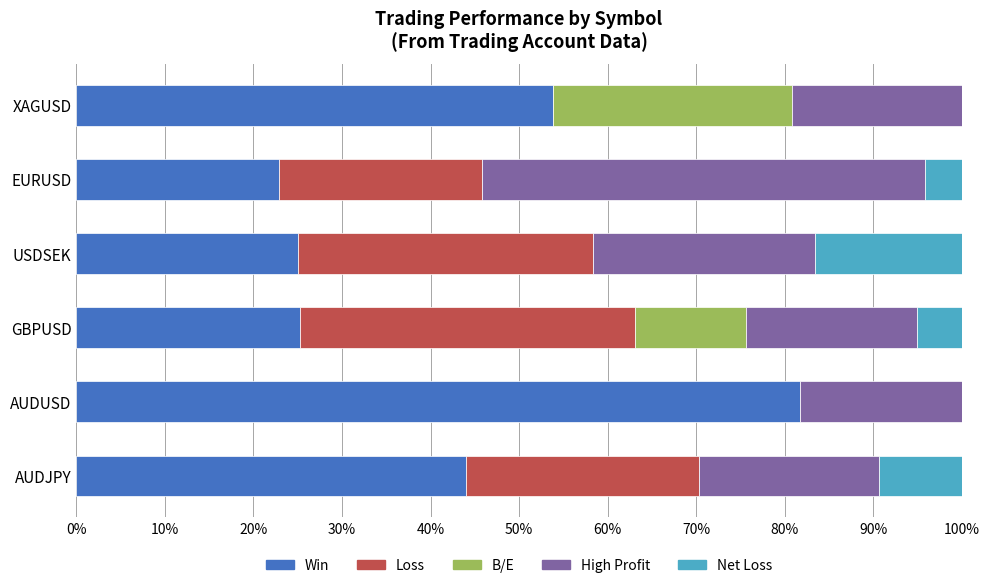

What is the total value across all series at XAGUSD?

100.0